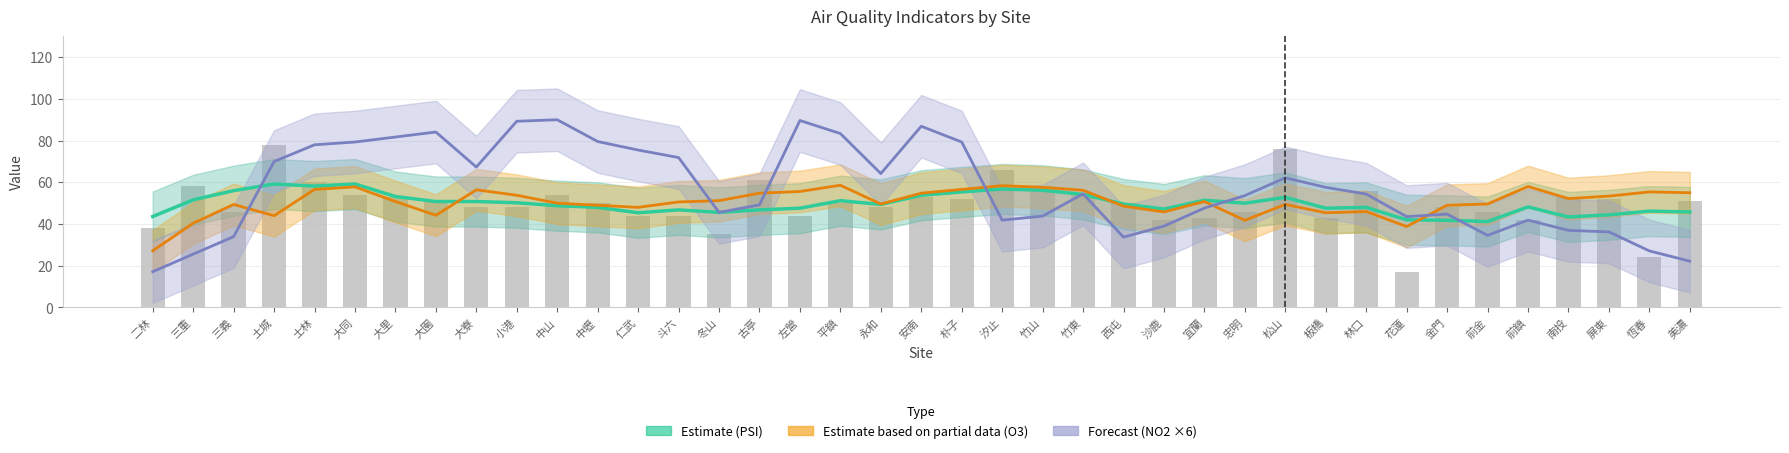

Reading right to left, what are all the values shown in this chart?

Estimate (PSI): 美濃=45.8	恆春=46.2	屏東=44.4	南投=43.4	前鎮=48.2	前金=41.2	金門=41.8	花蓮=42.0	林口=48.0	板橋=47.6	松山=52.8	忠明=50.0	宜蘭=51.4	沙鹿=47.2	西屯=49.6	竹東=54.2	竹山=56.2	汐止=56.8	朴子=55.4	安南=53.8	永和=49.4	平鎮=51.2	左營=47.6	古亭=46.8	冬山=45.6	斗六=46.8	仁武=45.4	中壢=48.0	中山=48.8	小港=50.2	大寮=50.8	大園=50.8	大里=53.2	大同=59.2	士林=58.2	土城=59.2	三義=56.0	三重=51.6	二林=43.6
Estimate based on partial data (O3): 美濃=55.0	恆春=55.4	屏東=53.4	南投=52.2	前鎮=58.0	前金=49.6	金門=49.0	花蓮=38.8	林口=46.0	板橋=45.4	松山=49.4	忠明=41.8	宜蘭=50.8	沙鹿=45.8	西屯=48.6	竹東=56.2	竹山=57.6	汐止=58.4	朴子=56.6	安南=54.8	永和=49.6	平鎮=58.6	左營=55.6	古亭=54.8	冬山=51.2	斗六=50.6	仁武=48.0	中壢=49.0	中山=50.0	小港=53.8	大寮=56.4	大園=44.2	大里=50.8	大同=57.8	士林=56.6	土城=44.0	三義=49.4	三重=40.4	二林=27.2
Forecast (NO2 x6): 美濃=22.2	恆春=27.1	屏東=36.2	南投=37.0	前鎮=41.9	前金=34.6	金門=44.8	花蓮=43.6	林口=54.4	板橋=57.6	松山=62.2	忠明=53.6	宜蘭=47.6	沙鹿=39.0	西屯=33.7	竹東=54.5	竹山=43.8	汐止=41.9	朴子=79.3	安南=86.9	永和=64.2	平鎮=83.4	左營=89.6	古亭=49.2	冬山=45.6	斗六=71.9	仁武=75.5	中壢=79.6	中山=90.0	小港=89.3	大寮=67.3	大園=84.1	大里=81.7	大同=79.3	士林=78.0	土城=70.0	三義=34.0	三重=25.6	二林=17.2
PSI: 美濃=51.0	恆春=24.0	屏東=52.0	南投=53.0	前鎮=42.0	前金=46.0	金門=48.0	花蓮=17.0	林口=56.0	板橋=43.0	松山=76.0	忠明=46.0	宜蘭=43.0	沙鹿=42.0	西屯=50.0	竹東=55.0	竹山=58.0	汐止=66.0	朴子=52.0	安南=53.0	永和=48.0	平鎮=50.0	左營=44.0	古亭=61.0	冬山=35.0	斗六=44.0	仁武=44.0	中壢=50.0	中山=54.0	小港=48.0	大寮=48.0	大園=51.0	大里=53.0	大同=54.0	士林=60.0	土城=78.0	三義=46.0	三重=58.0	二林=38.0